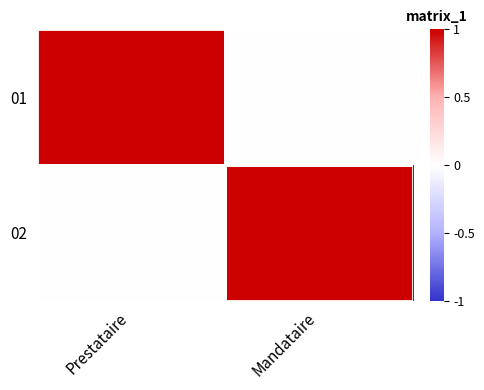

Rank the series at Mandataire from lowest to highest value.

01, 02